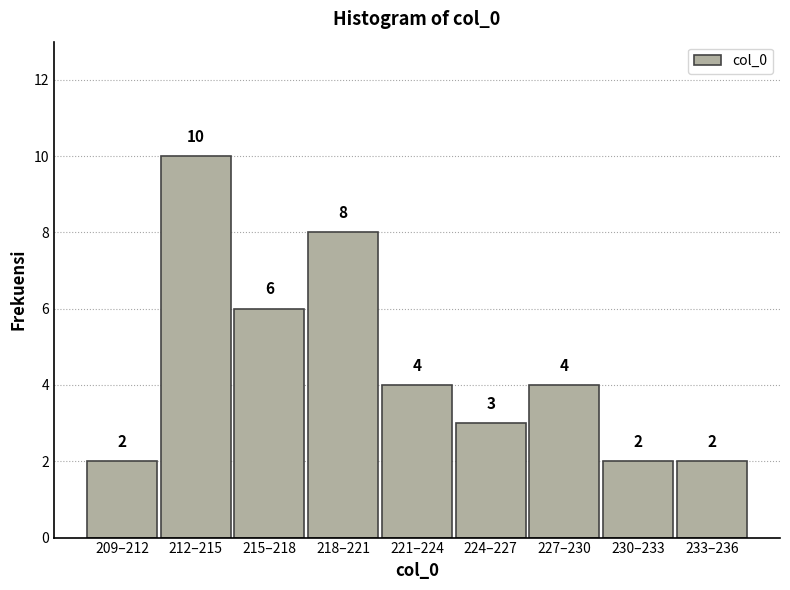

Reading right to left, list all the values displayed in this chart.

233–236=2	230–233=2	227–230=4	224–227=3	221–224=4	218–221=8	215–218=6	212–215=10	209–212=2